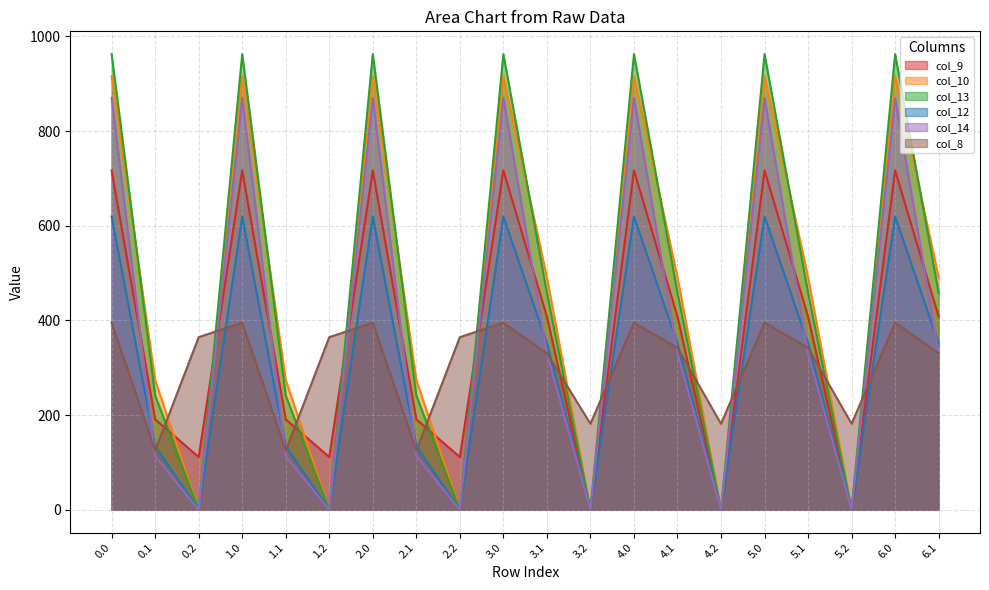

Reading left to right, transcribe all the data shown in this chart.

col_9: 0.0=716.9	0.1=191.1	0.2=111.5	1.0=716.9	1.1=191.1	1.2=111.5	2.0=716.9	2.1=191.1	2.2=111.5	3.0=716.9	3.1=408.1	3.2=0.0	4.0=716.9	4.1=408.1	4.2=0.0	5.0=716.9	5.1=408.1	5.2=0.0	6.0=716.9	6.1=408.1
col_10: 0.0=916.2	0.1=274.1	0.2=0.0	1.0=916.2	1.1=274.1	1.2=0.0	2.0=916.2	2.1=274.1	2.2=0.0	3.0=916.2	3.1=491.1	3.2=0.0	4.0=916.2	4.1=491.1	4.2=0.0	5.0=916.2	5.1=491.1	5.2=0.0	6.0=916.2	6.1=491.1
col_13: 0.0=962.7	0.1=241.5	0.2=0.0	1.0=962.7	1.1=241.5	1.2=0.0	2.0=962.7	2.1=241.5	2.2=0.0	3.0=962.7	3.1=458.5	3.2=0.0	4.0=962.7	4.1=458.5	4.2=0.0	5.0=962.7	5.1=458.5	5.2=0.0	6.0=962.7	6.1=458.5
col_12: 0.0=619.4	0.1=134.6	0.2=0.0	1.0=619.4	1.1=134.6	1.2=0.0	2.0=619.4	2.1=134.6	2.2=0.0	3.0=619.4	3.1=351.6	3.2=0.0	4.0=619.4	4.1=351.6	4.2=0.0	5.0=619.4	5.1=351.6	5.2=0.0	6.0=619.4	6.1=351.6
col_14: 0.0=870.3	0.1=113.7	0.2=0.0	1.0=870.3	1.1=113.7	1.2=0.0	2.0=870.3	2.1=113.7	2.2=0.0	3.0=870.3	3.1=330.7	3.2=0.0	4.0=870.3	4.1=330.7	4.2=0.0	5.0=870.3	5.1=330.7	5.2=0.0	6.0=870.3	6.1=330.7
col_8: 0.0=395.3	0.1=125.2	0.2=364.7	1.0=395.3	1.1=125.2	1.2=364.7	2.0=395.3	2.1=125.2	2.2=364.7	3.0=395.3	3.1=330.8	3.2=181.7	4.0=395.3	4.1=342.2	4.2=181.7	5.0=395.3	5.1=342.2	5.2=181.7	6.0=395.3	6.1=330.8